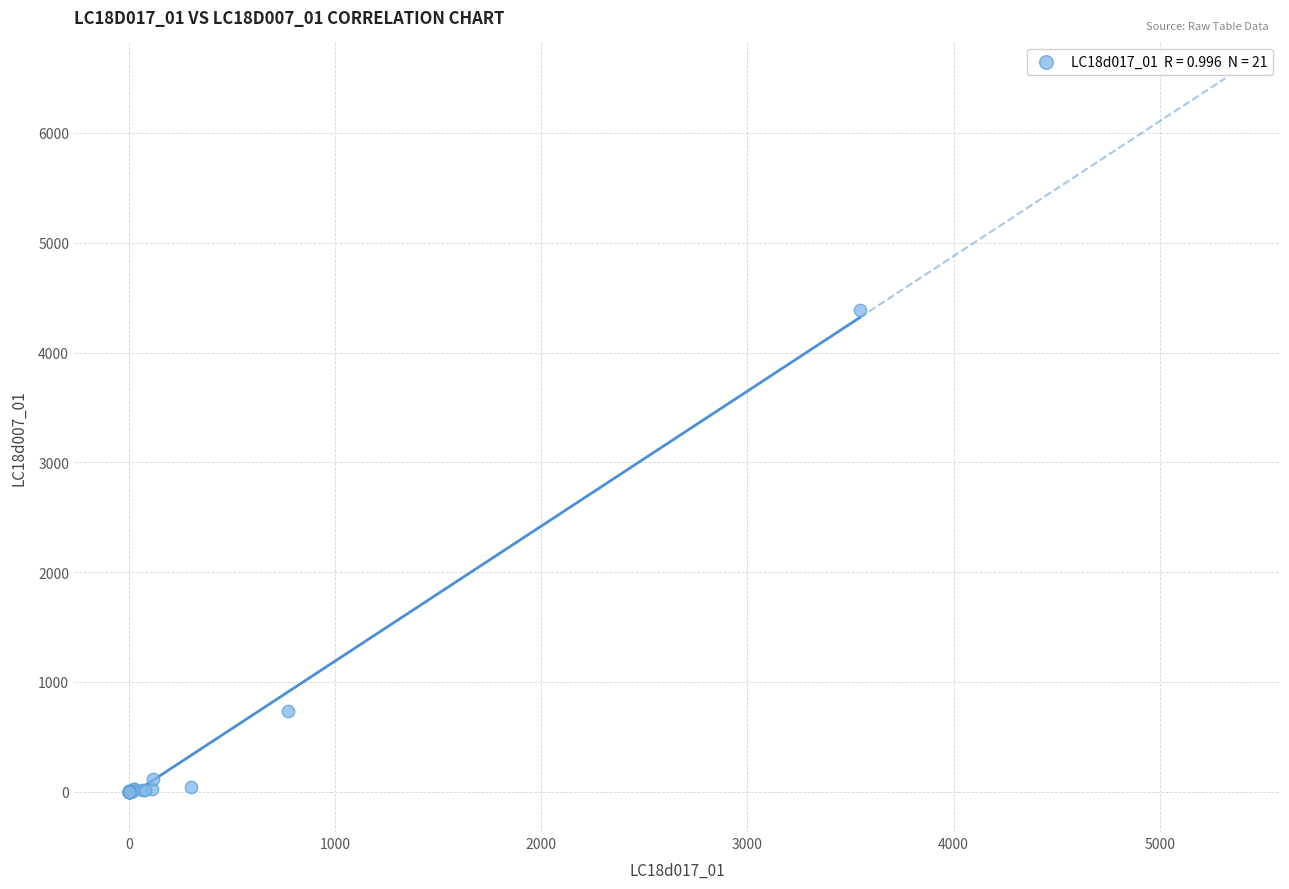

What Y value in the scatter plot is closest to 2192?

731.0